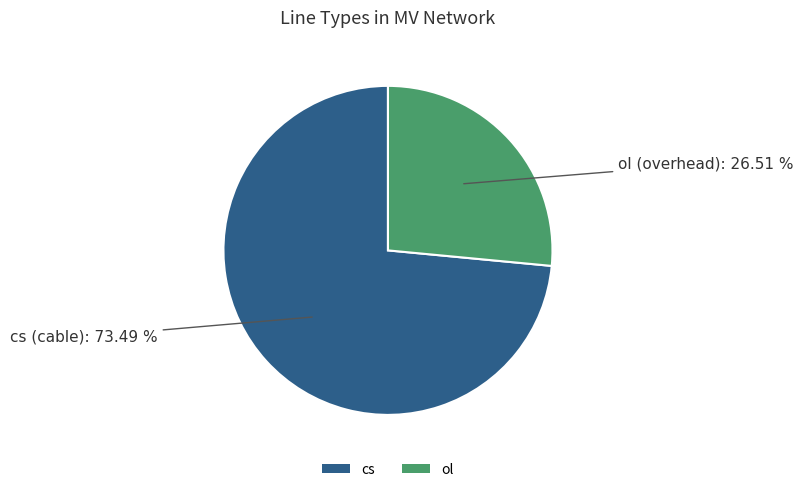

Is the sum of ol and cs greater than half?

Yes